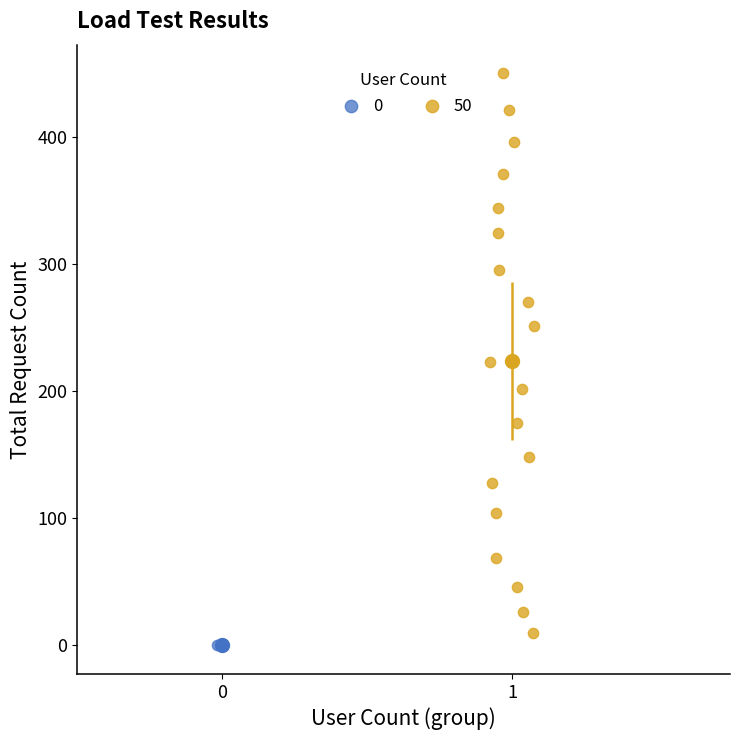

Which series contains the lowest Y value?

0